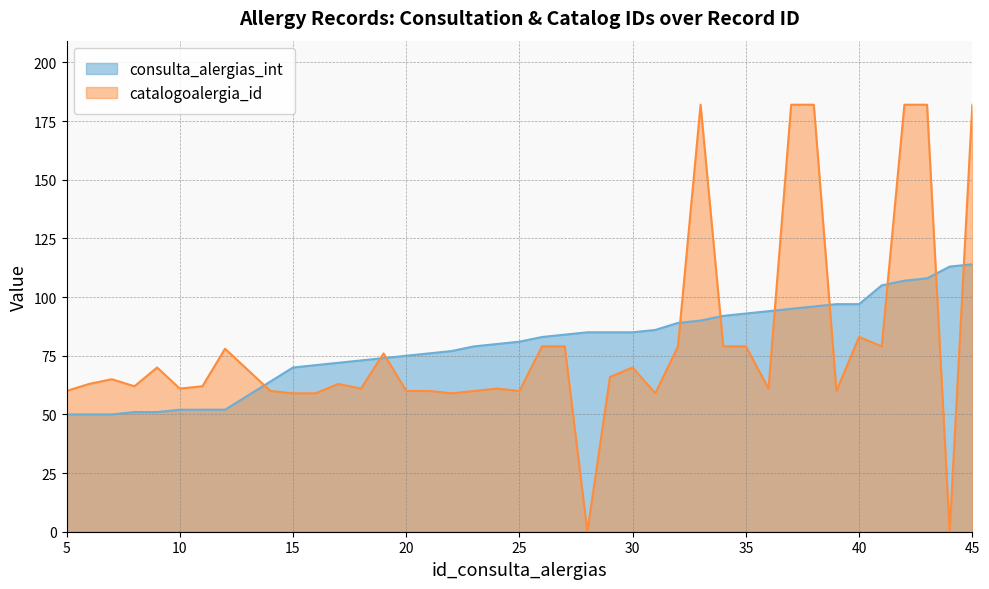

What is the total value across all series at 39?

157